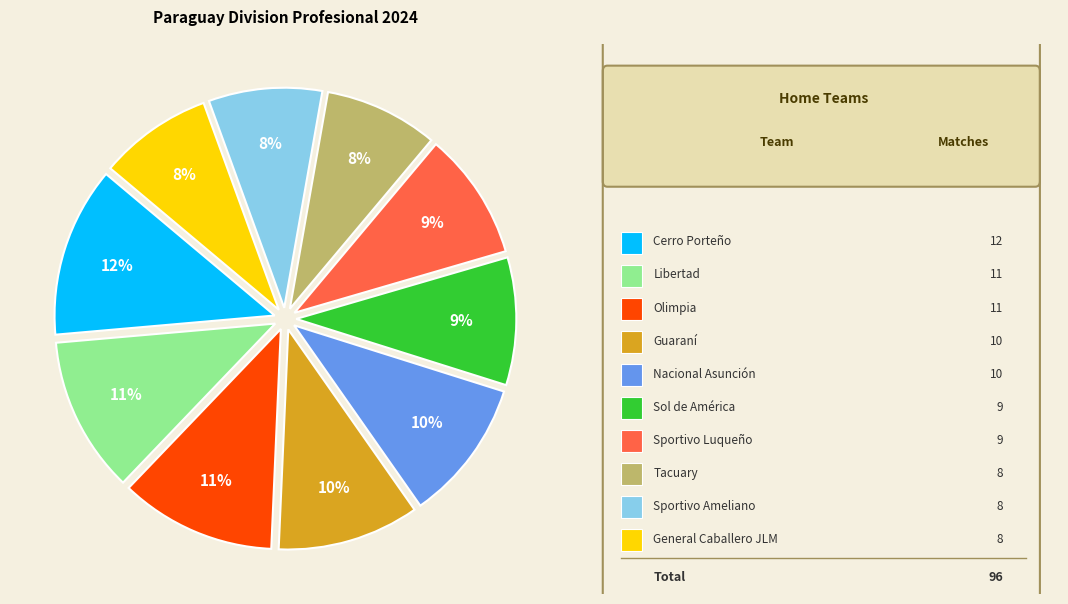

To the nearest percent, what is the average slice percentage?

10%